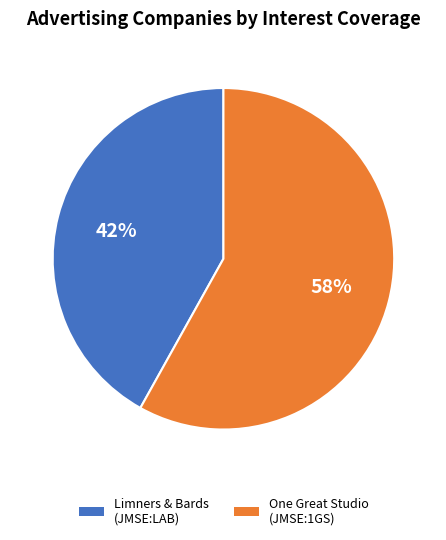

Between One Great Studio (JMSE:1GS) and Limners & Bards (JMSE:LAB), which is larger?

One Great Studio (JMSE:1GS)